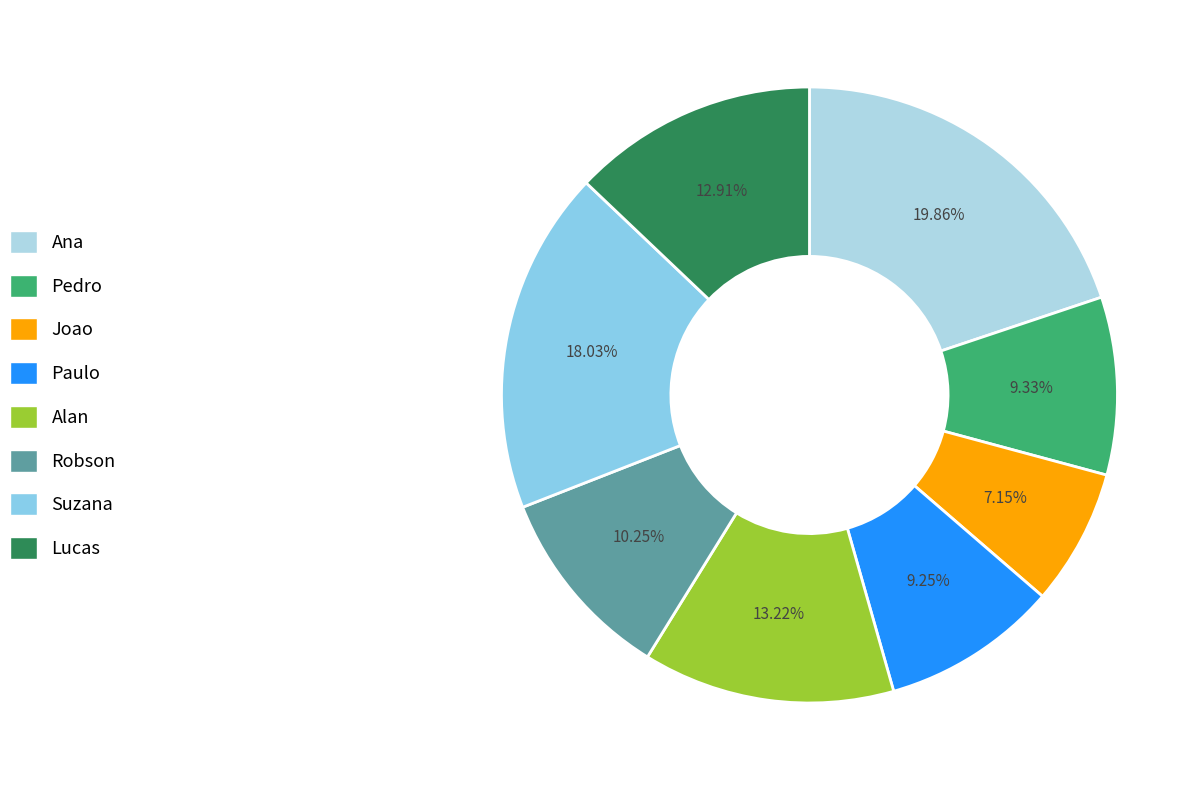

What percentage is the Paulo slice, to the nearest percent?

9%